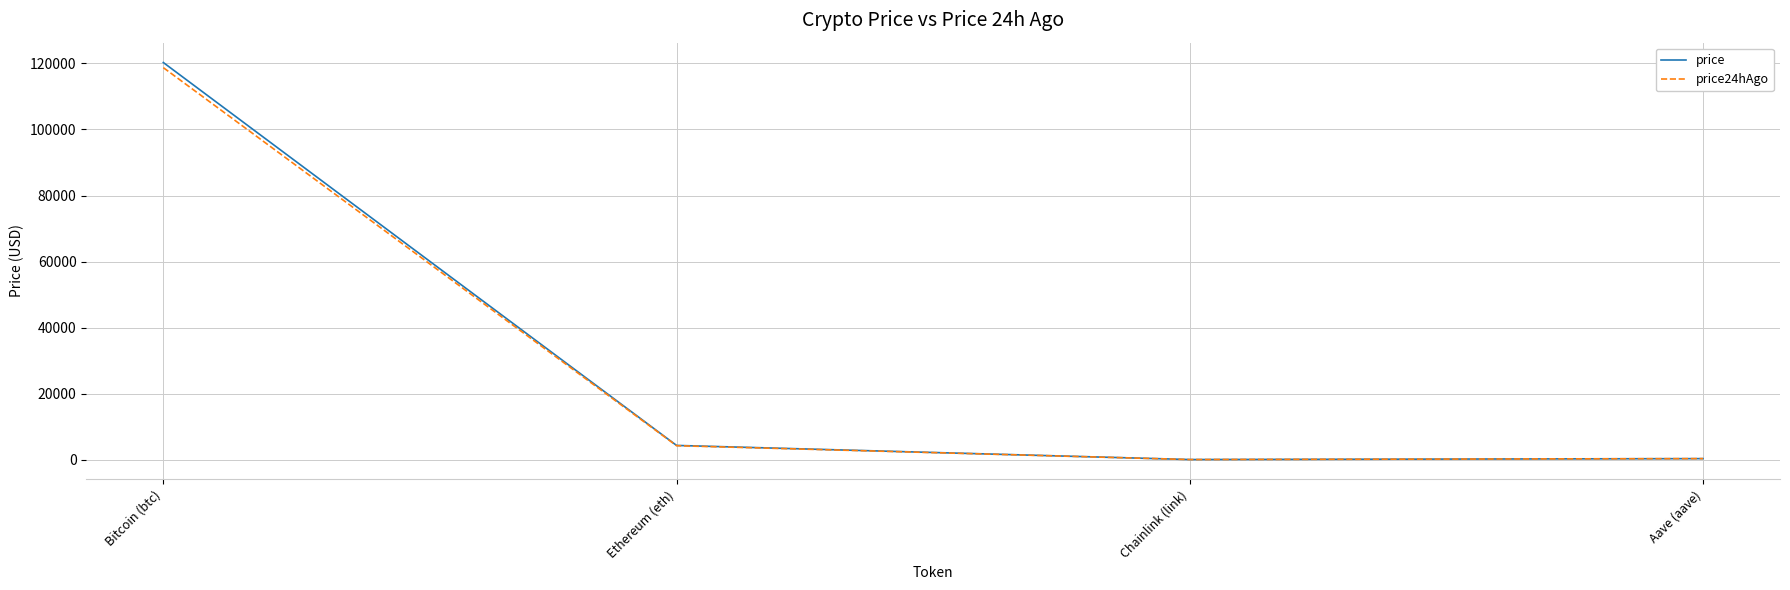

What is the difference between the price values at Bitcoin (btc) and Ethereum (eth)?

115987.9